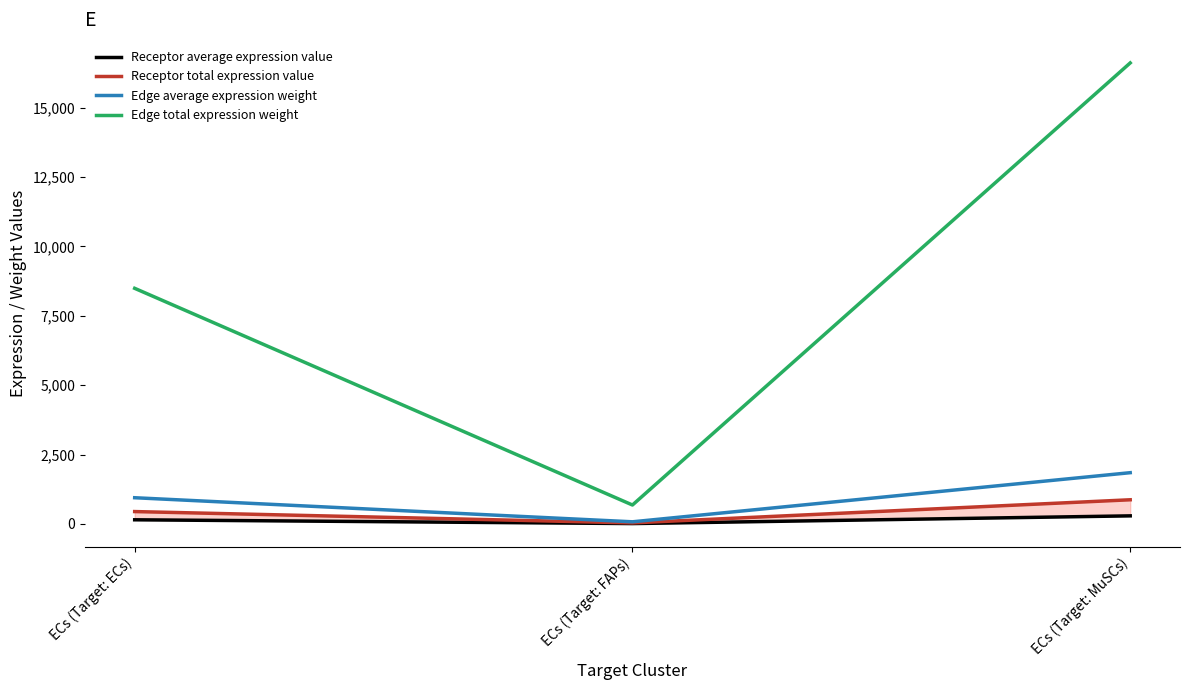

What is the maximum value shown in the chart?

16613.6